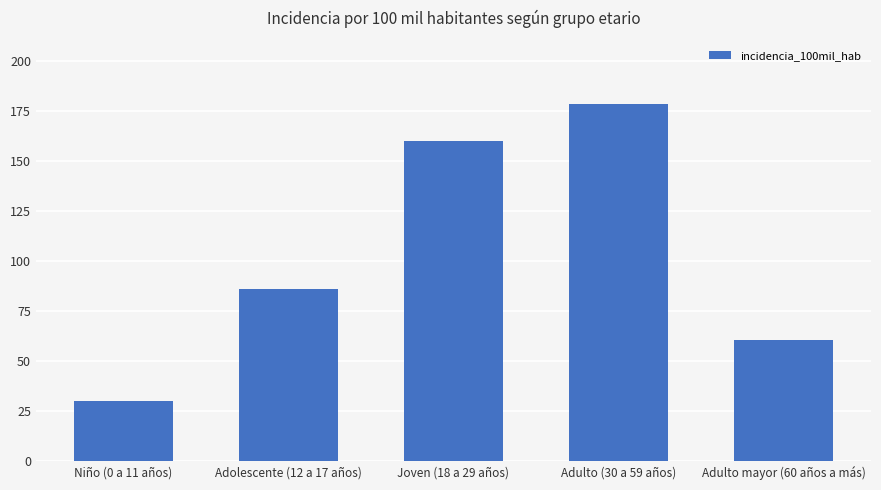

What is the difference between the maximum and minimum values?

148.7